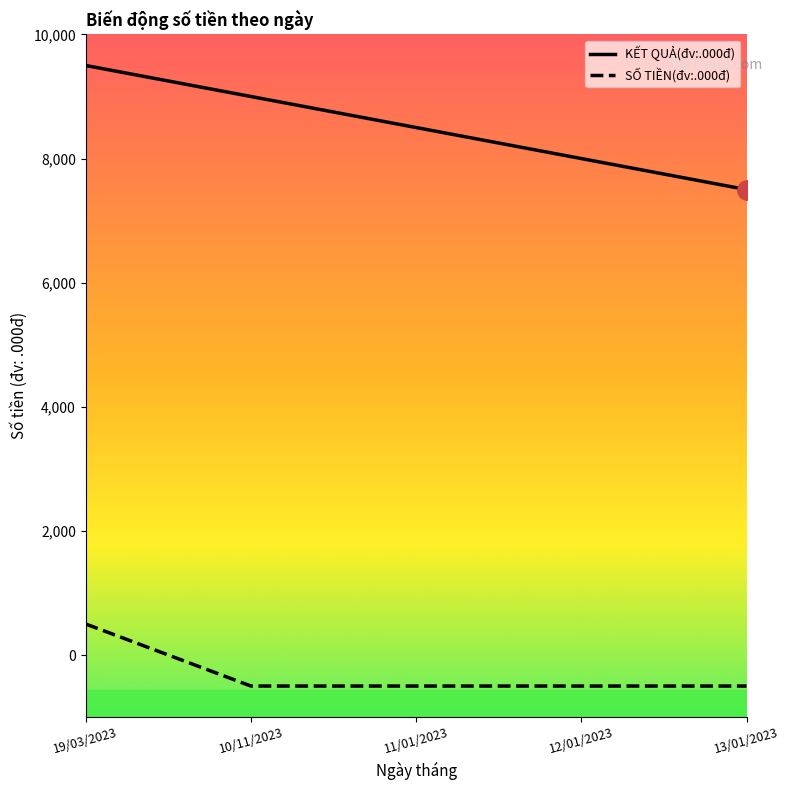

What are all the series names shown in the legend?

KẾT QUẢ(đv:.000đ), SỐ TIỀN(đv:.000đ)